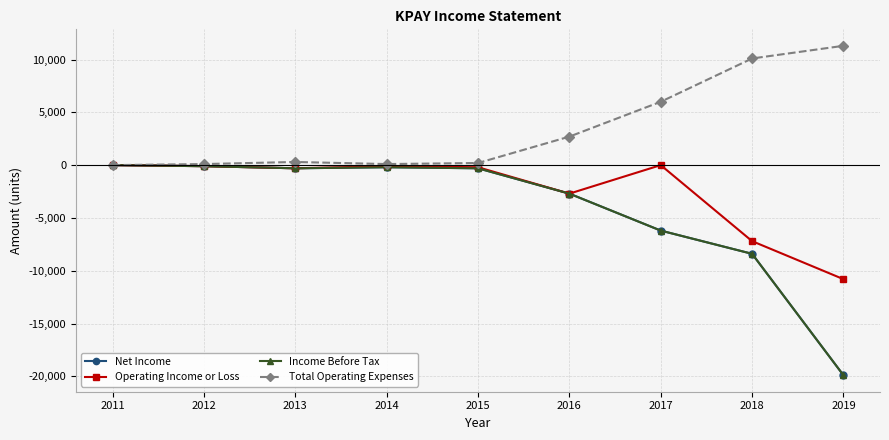

What is the sum of the Operating Income or Loss values at 2019 and 2016?

-13500